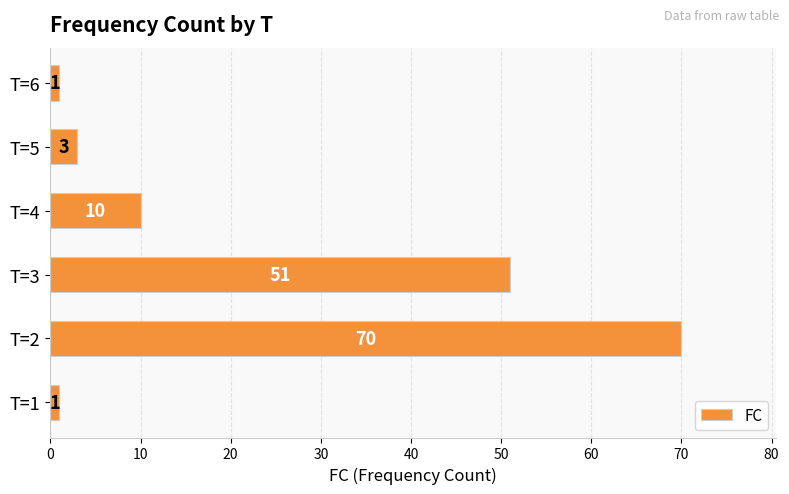

Reading bottom to top, transcribe all the data shown in this chart.

T=1=1	T=2=70	T=3=51	T=4=10	T=5=3	T=6=1